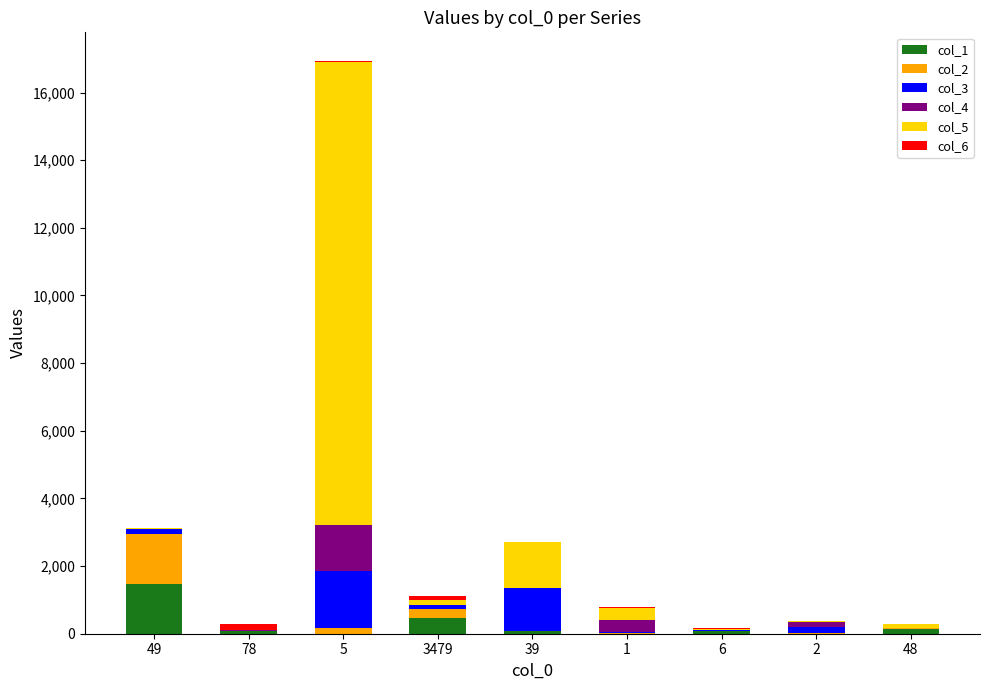

What is the label of the 8th bar from the left?

2